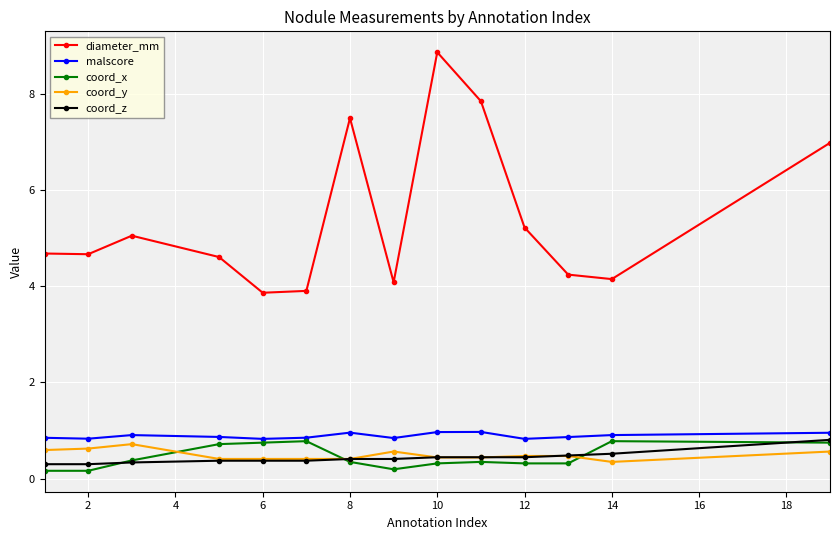

What is the value of the coord_y point at the 10th from the left?

0.4